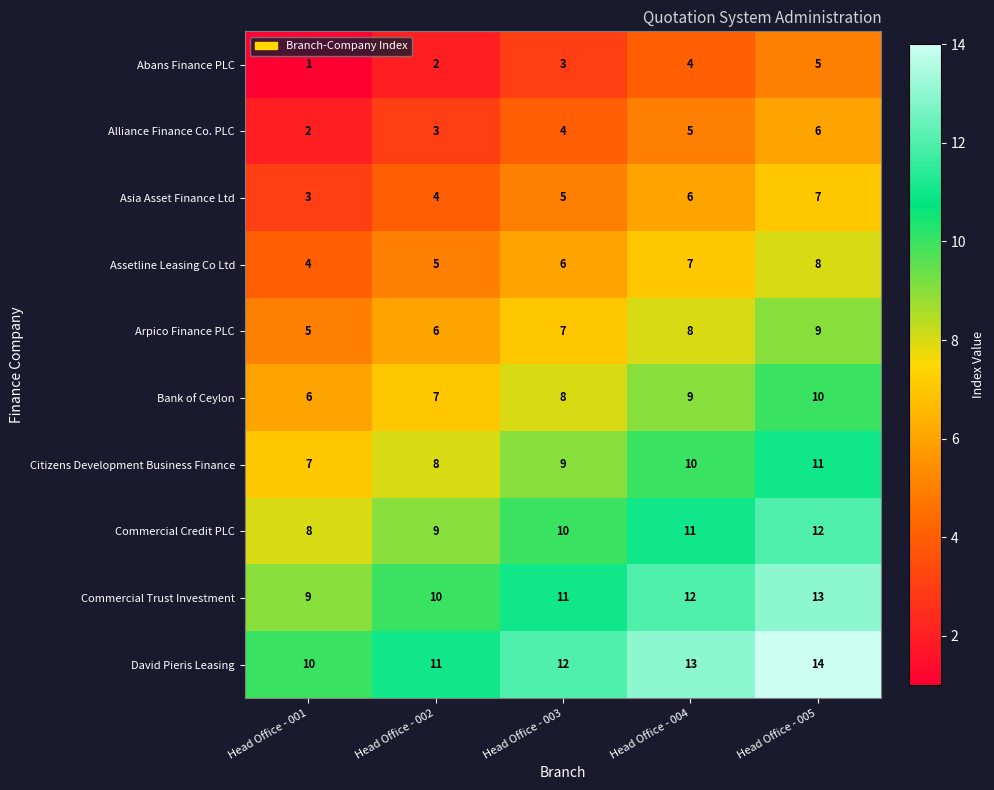

The Citizens Development Business Finance series shows 9 at Head Office - 003. True or false?

True